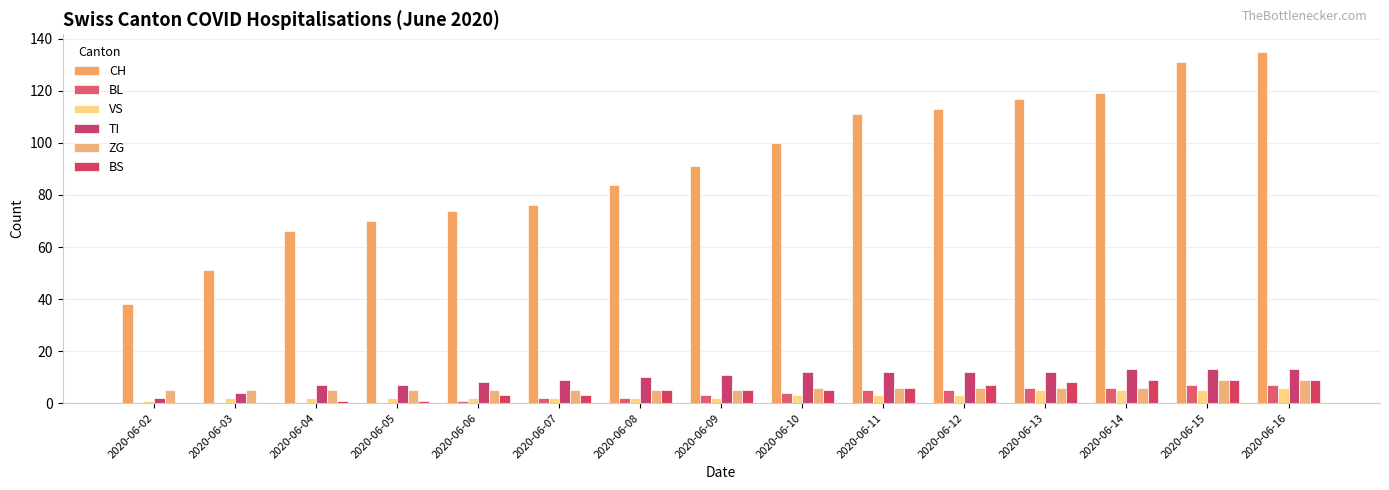

What are all the series names shown in the legend?

CH, BL, VS, TI, ZG, BS